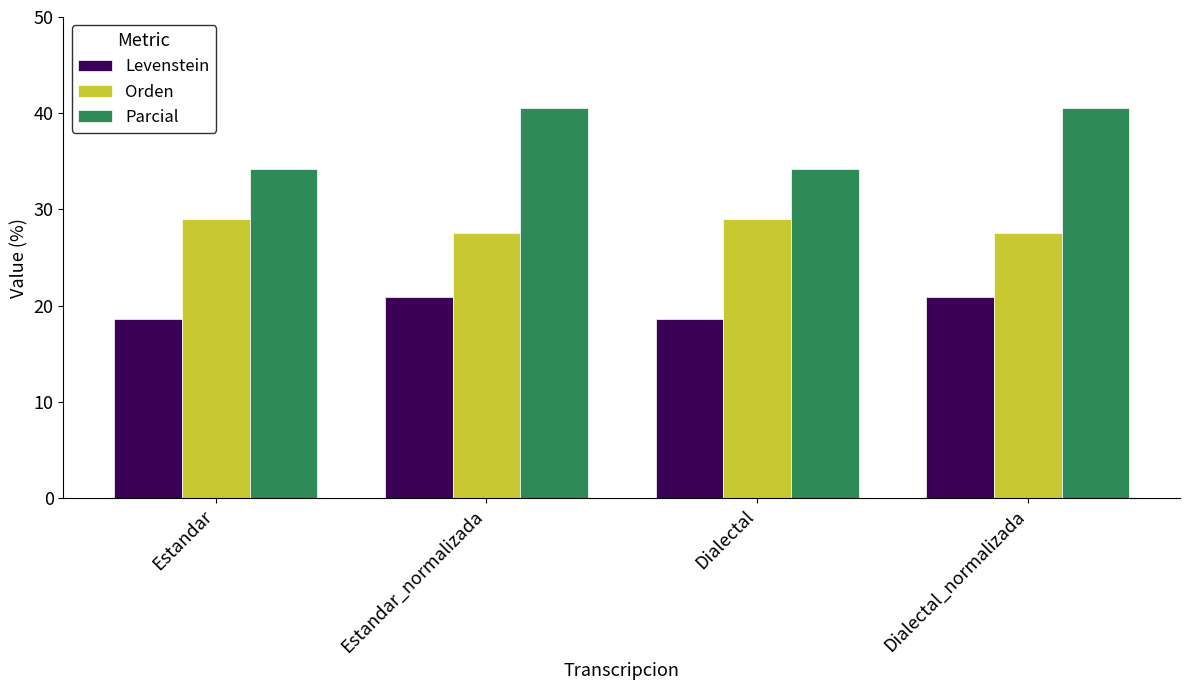

True or false: Orden has a value of 27.6 at Dialectal_normalizada.

True